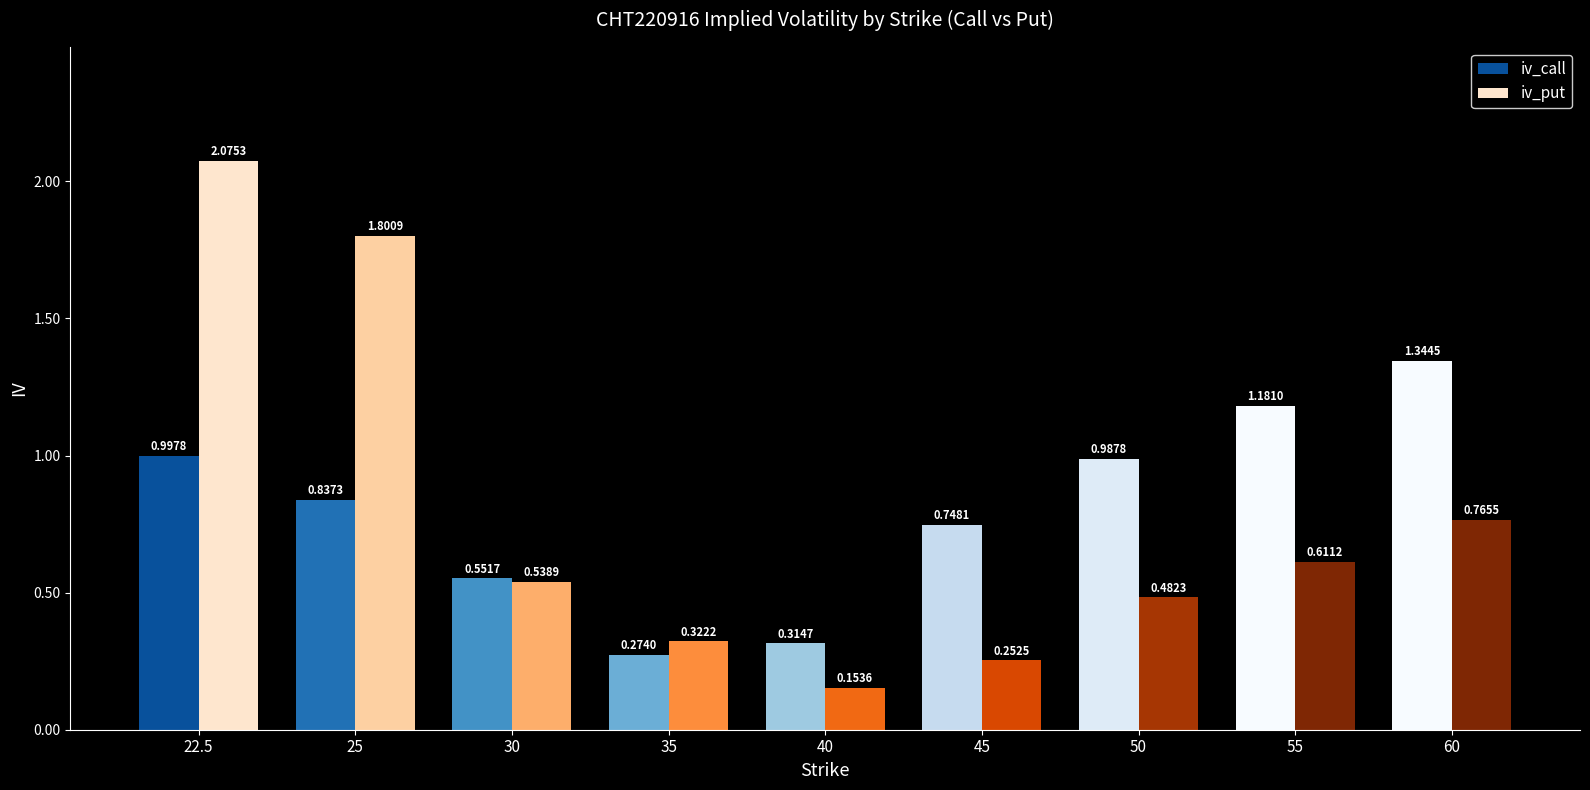

At 40, list the series in order from largest to smallest.

iv_call, iv_put